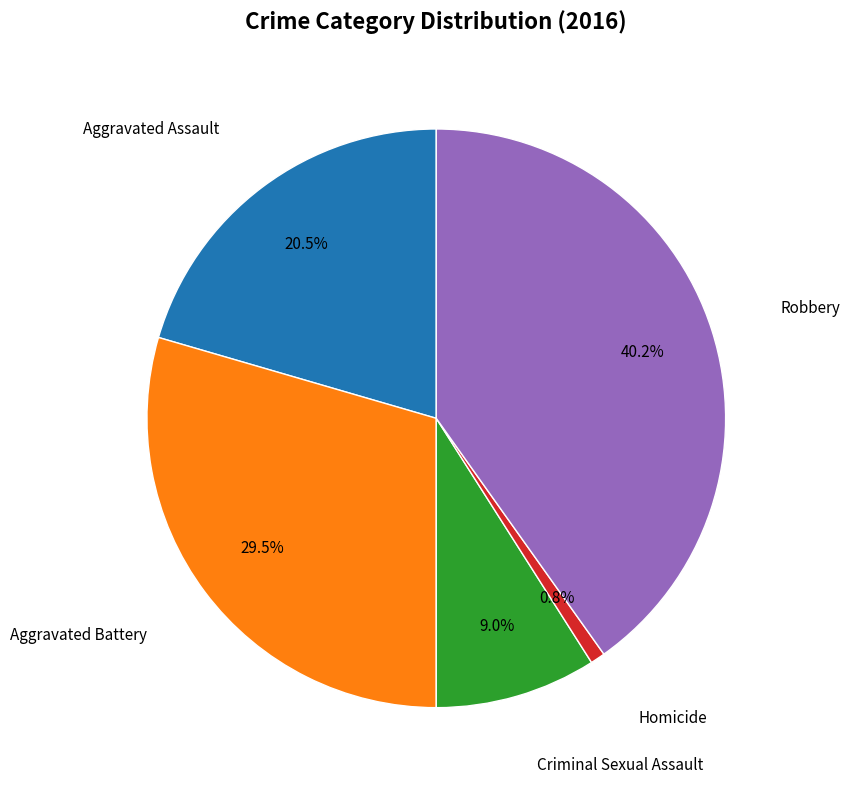

Does any single category account for the majority?

No